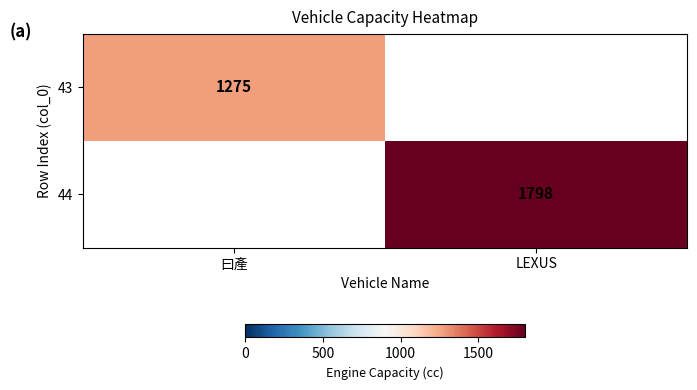

Is it true that 43 equals 663 at 曰產?

False